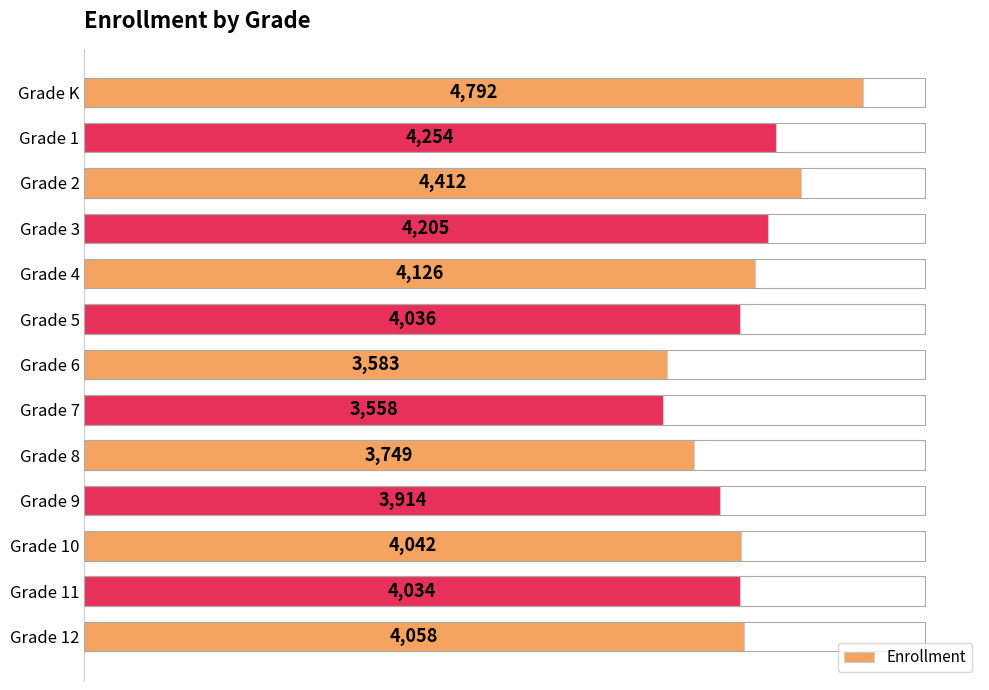

What is the label of the 13th bar from the top?

Grade 12